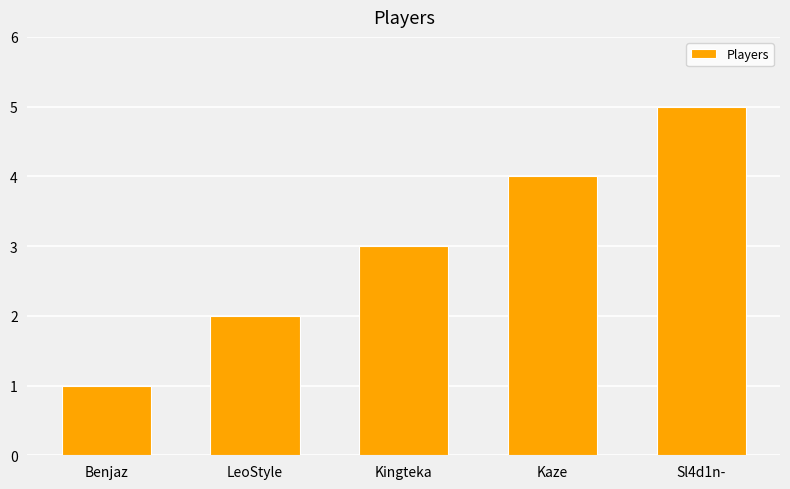

Reading left to right, transcribe all the data shown in this chart.

1	2	3	4	5